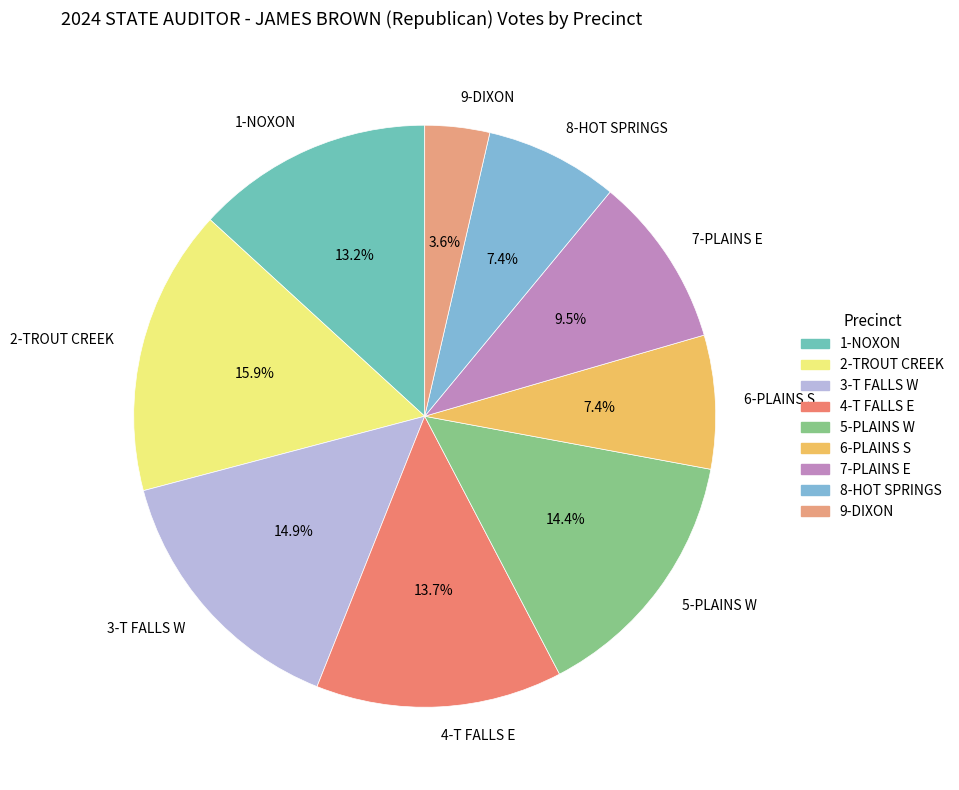

What percentage is the 1-NOXON slice, to the nearest percent?

13%